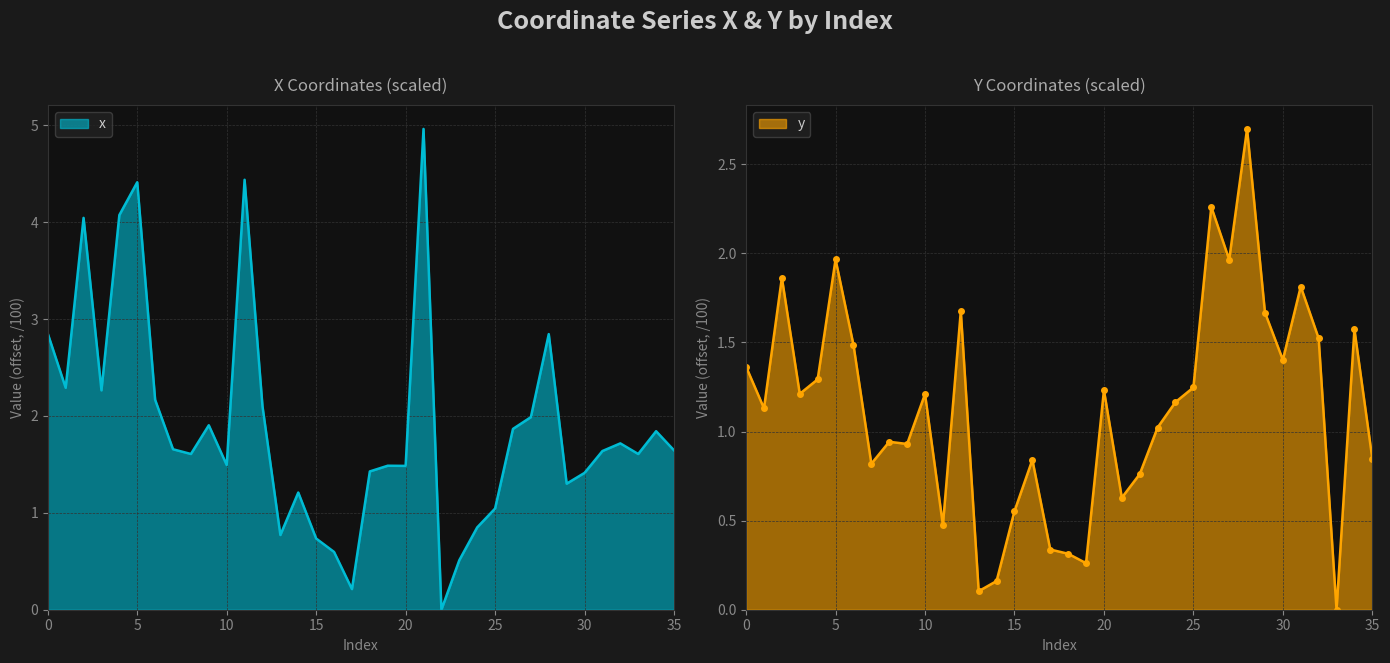

After their last crossing, which series has the higher values: y or x?

x